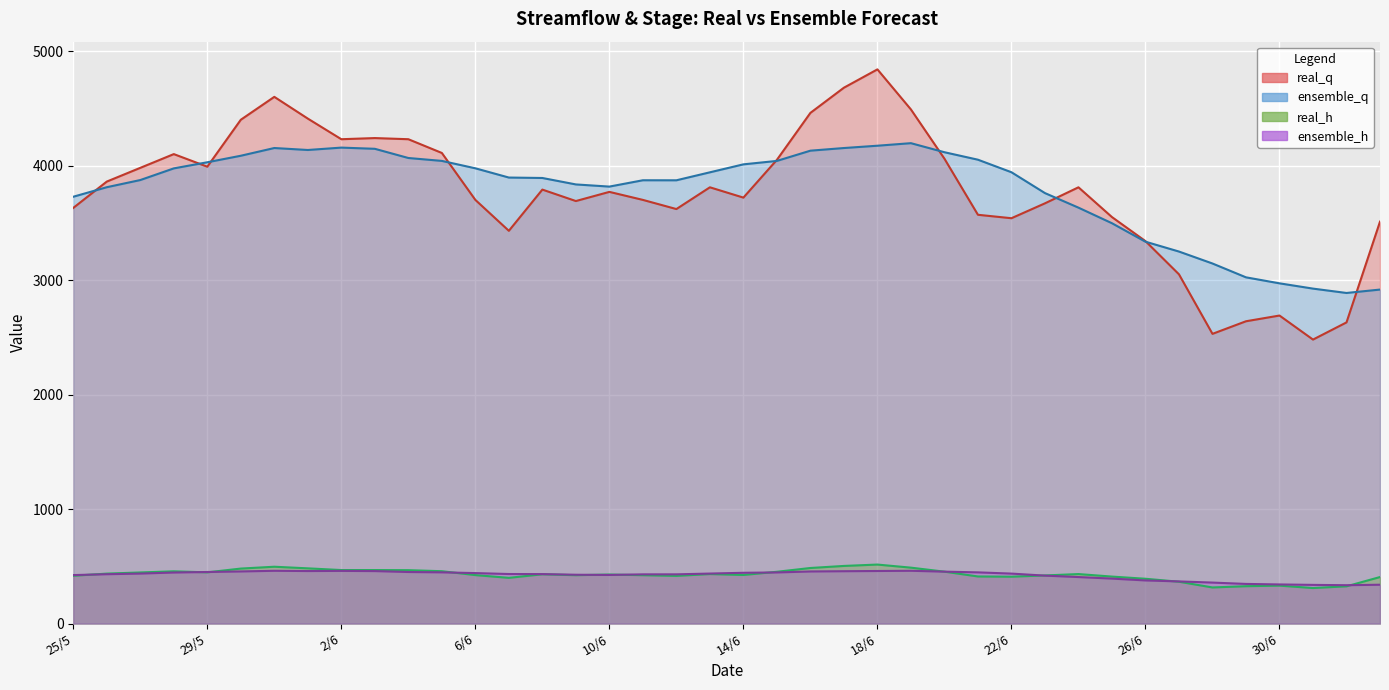

At which label does real_h first exceed 430?

26/5